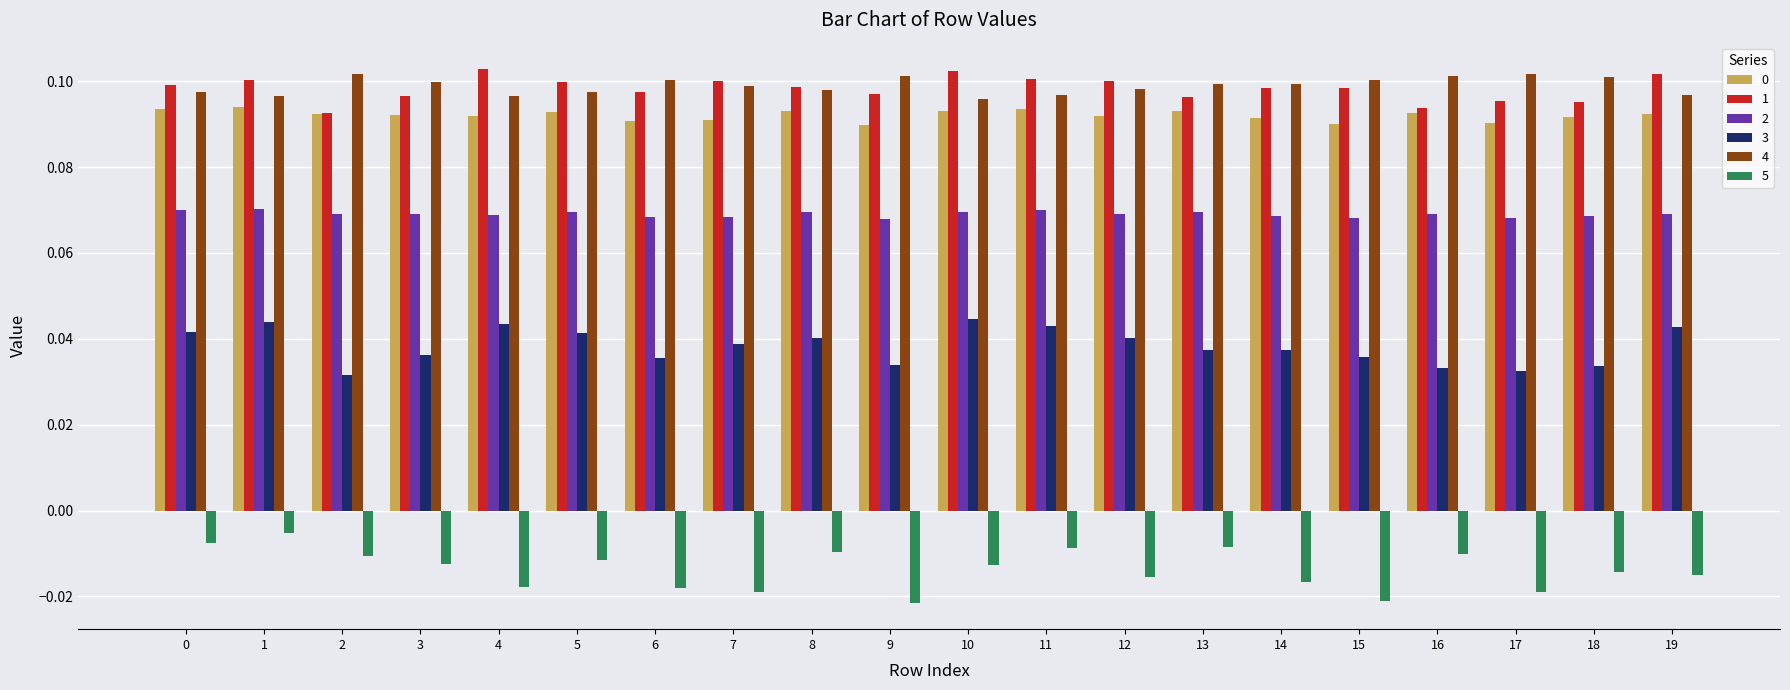

What is the total value across all series at 13?

0.4